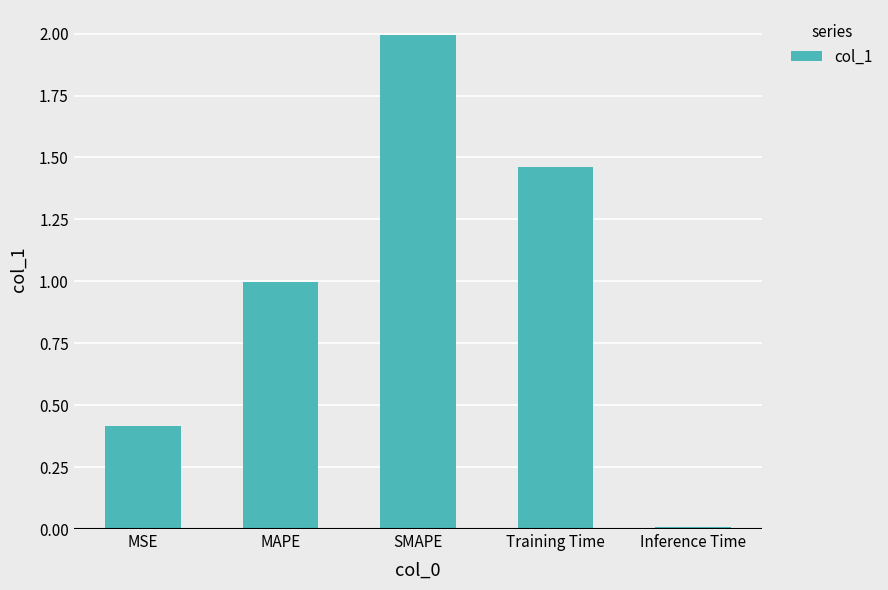

The value at MAPE is 0.5. True or false?

False